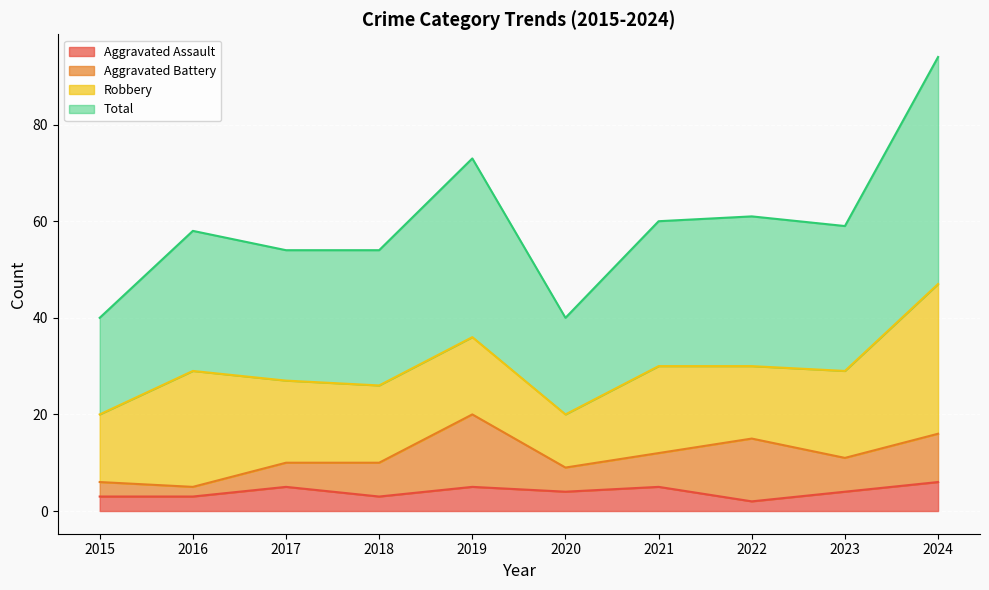

True or false: Aggravated Assault has a value of 2 at 2022.

True